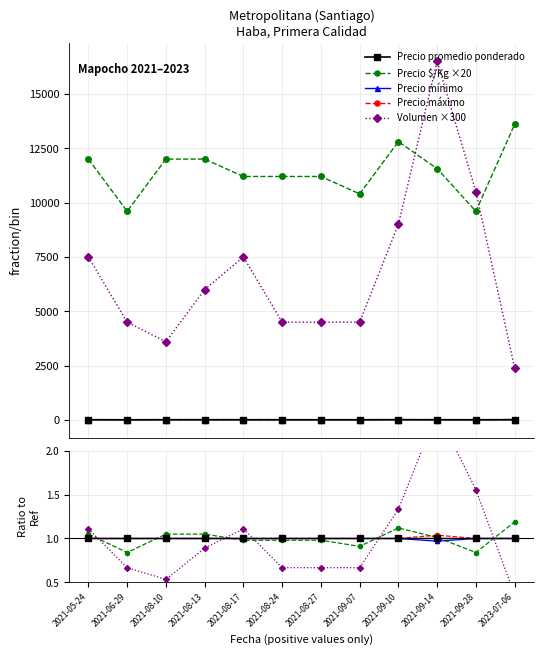

Does the chart display data point markers on the line(s)?

Yes